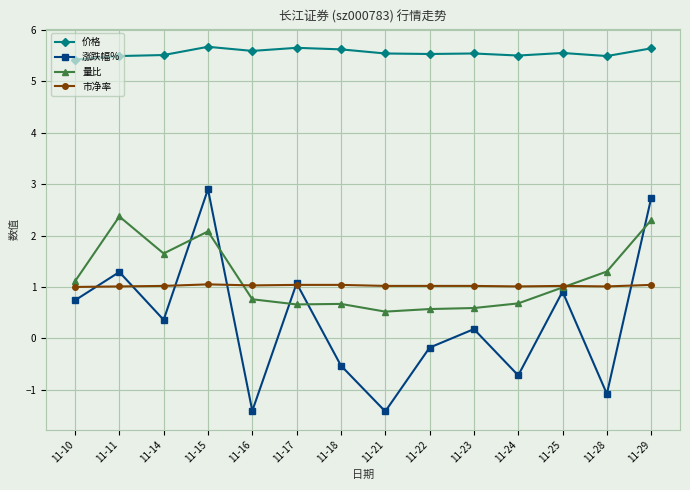

Count the number of data series in this chart.

4